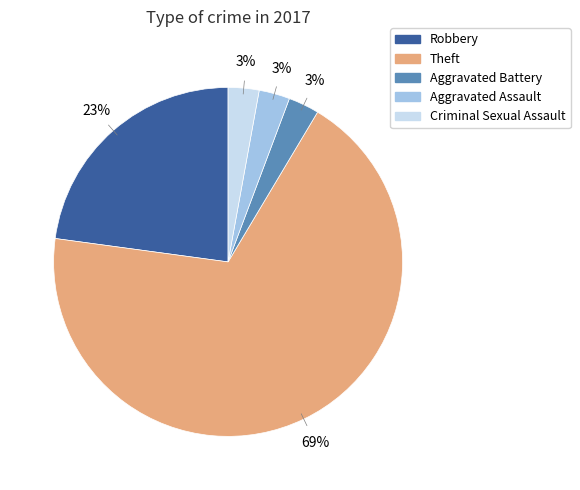

To the nearest percent, what is the average slice percentage?

20%